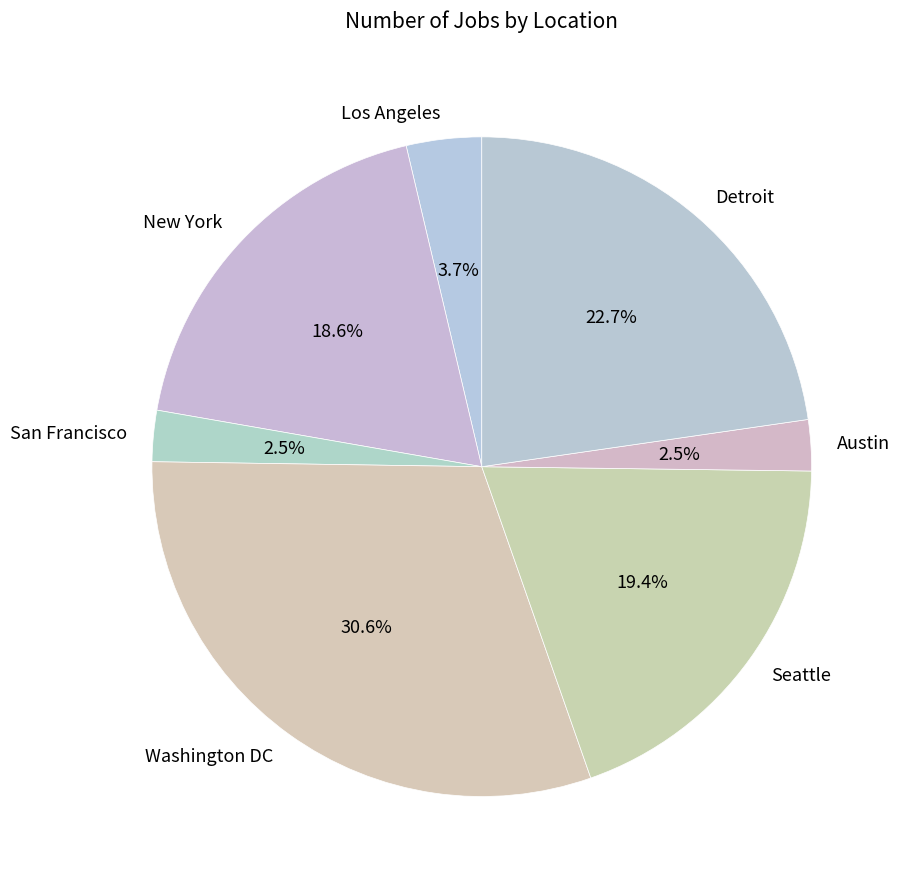

Count the number of slices in the pie.

7